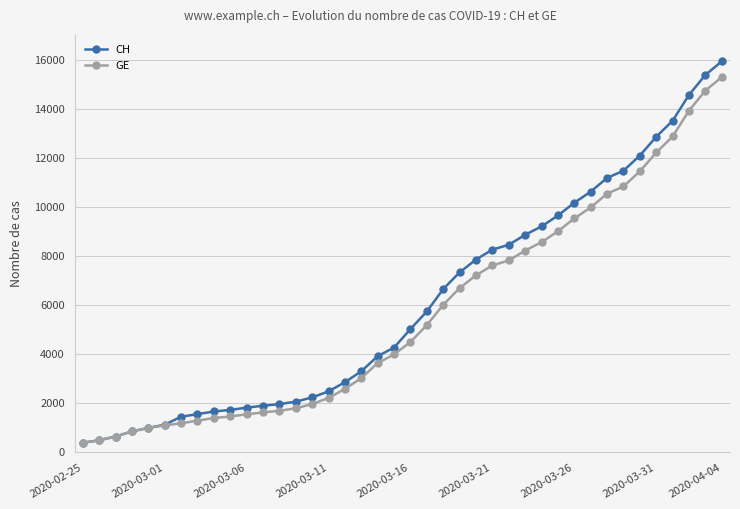

Which series has the widest spread of values?

CH